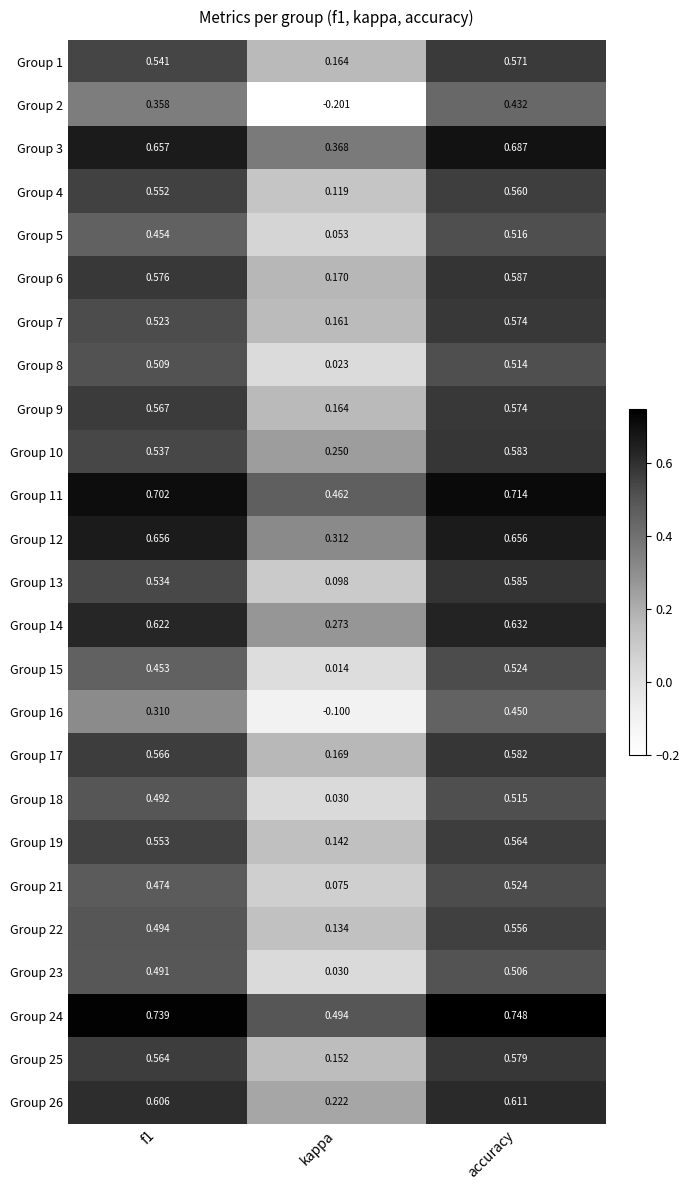

Which series has the widest spread of values?

Group 2